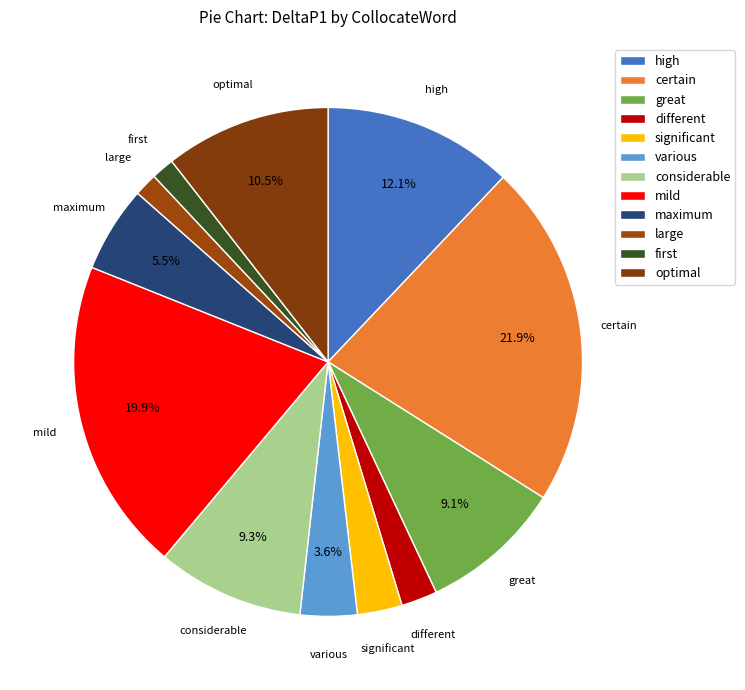

Count the number of slices in the pie.

12